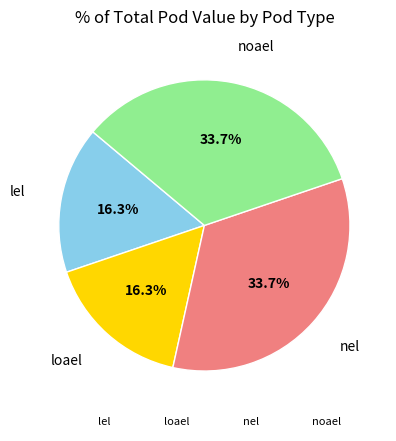

The nel slice represents 44% of the pie. True or false?

False